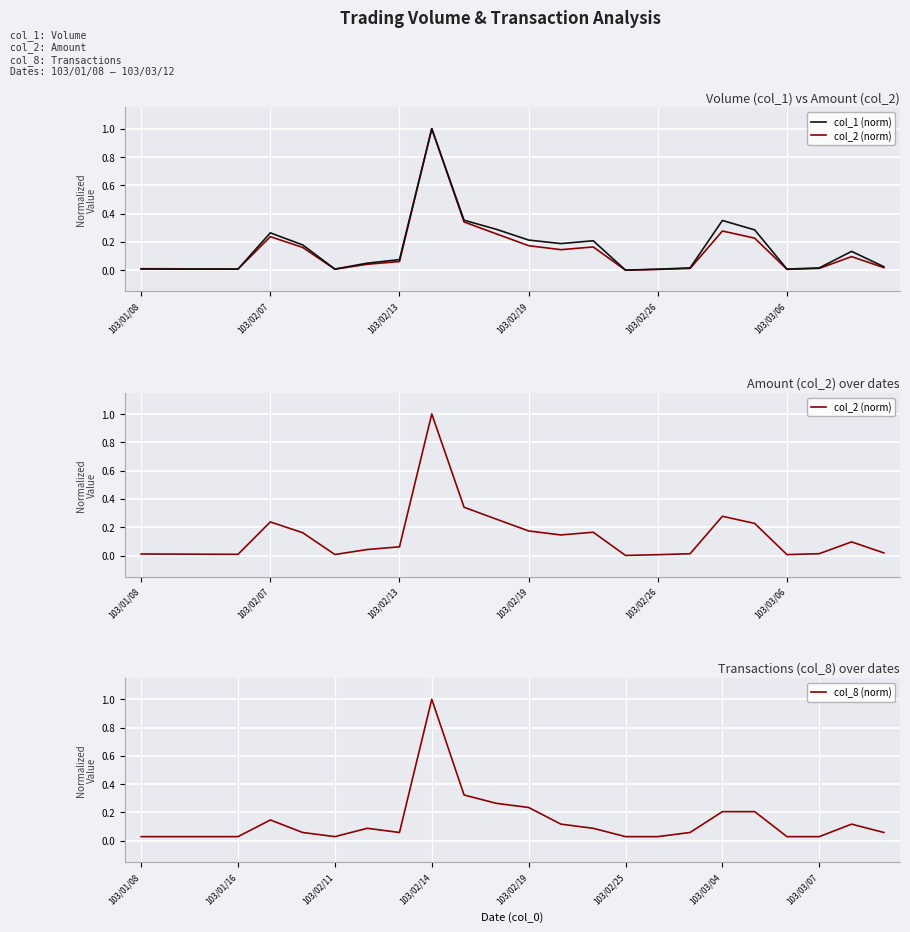

What is the difference between the second highest and minimum values in the col_8 (norm) series?

0.3